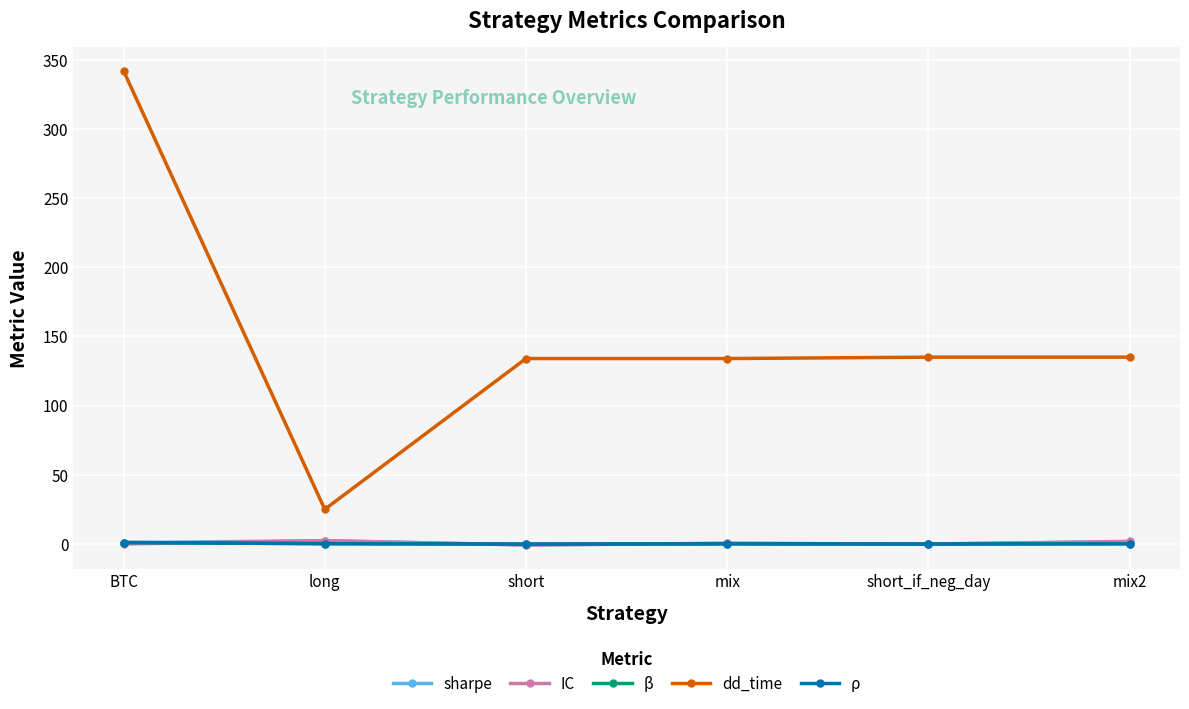

At which label does dd_time reach its peak?

BTC